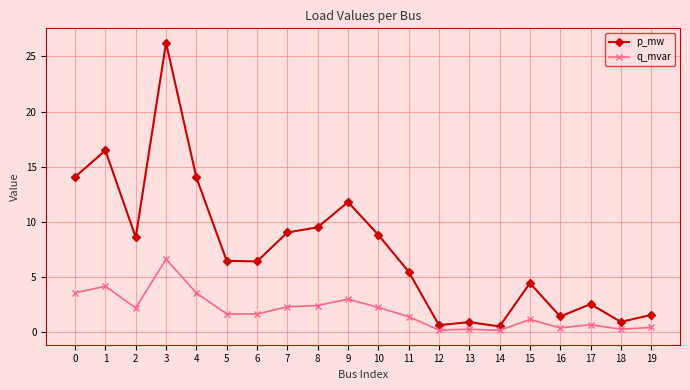

Read the q_mvar value at 6.

1.6